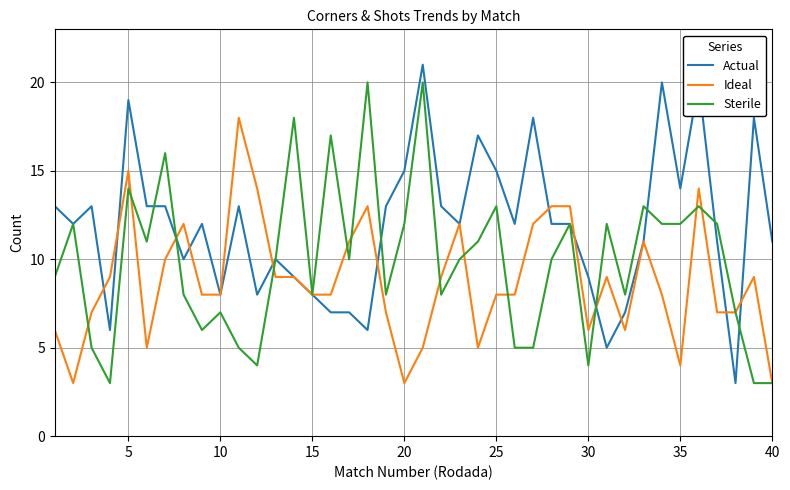

How many lines are shown in the chart?

3